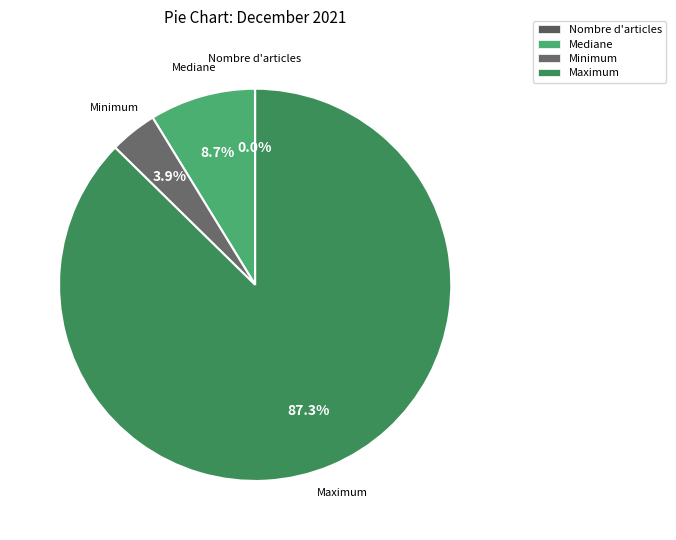

What percentage is NOT represented by Mediane?

91.3%